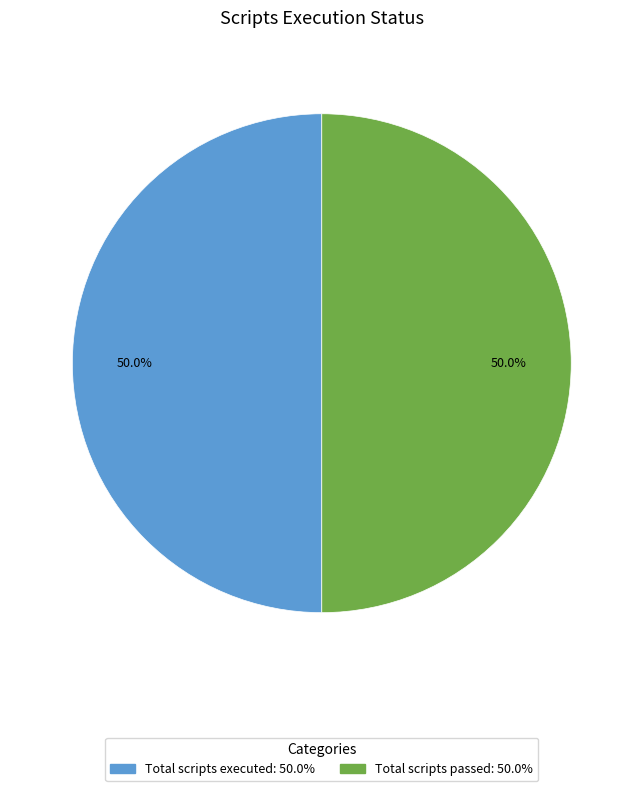

Does any single category account for the majority?

No